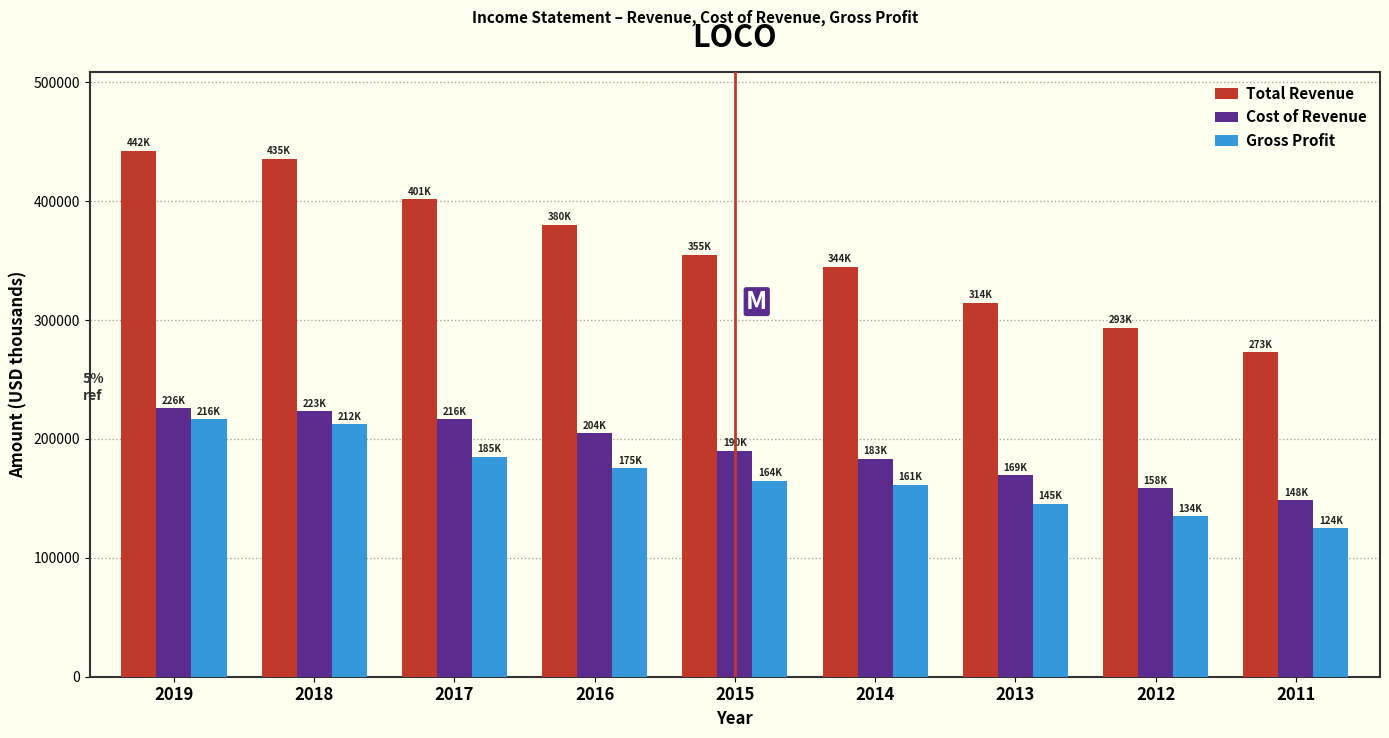

Reading left to right, list all the values displayed in this chart.

Total Revenue: 442300	435800	401700	380100	355100	344900	314700	293600	273200
Cost of Revenue: 226000	223600	216500	204700	190100	183300	169300	158800	148500
Gross Profit: 216400	212300	185200	175400	164900	161600	145500	134800	124800